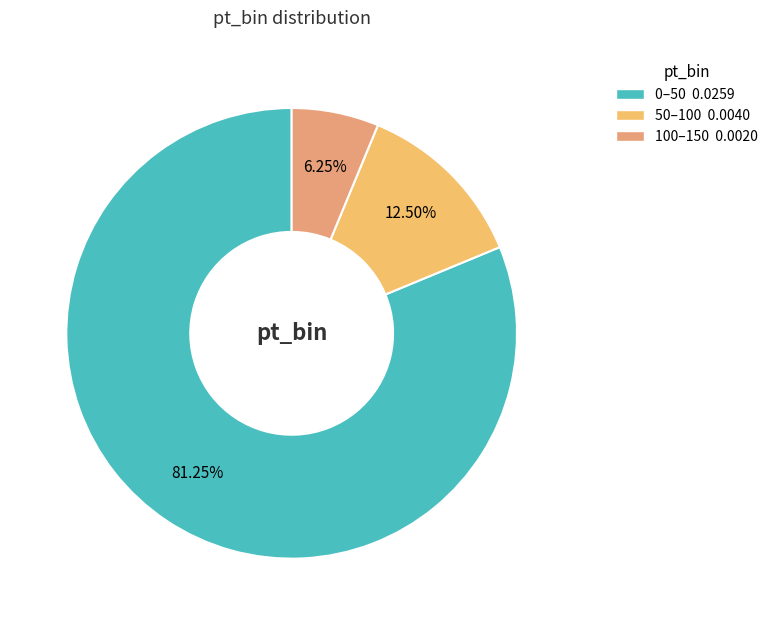

How many segments does this pie chart have?

3